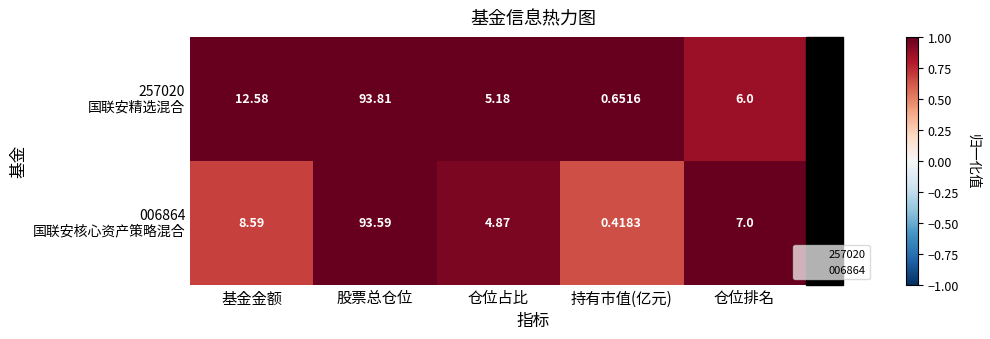

How many categories are shown in the chart?

5